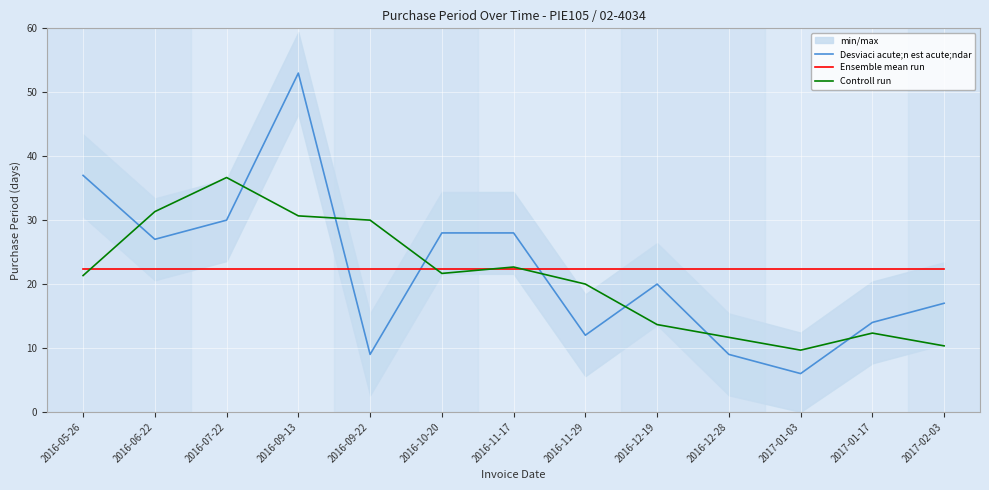

Which series has the largest total across all categories?

Desviaci acute;n est acute;ndar